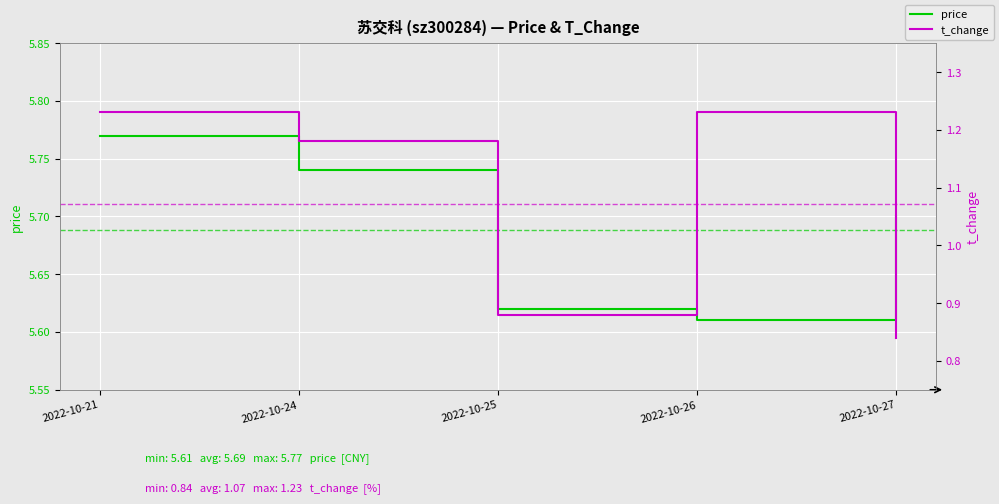

Reading left to right, what are all the values shown in this chart?

price: 5.8	5.7	5.6	5.6	5.7
t_change: 1.2	1.2	0.9	1.2	0.8